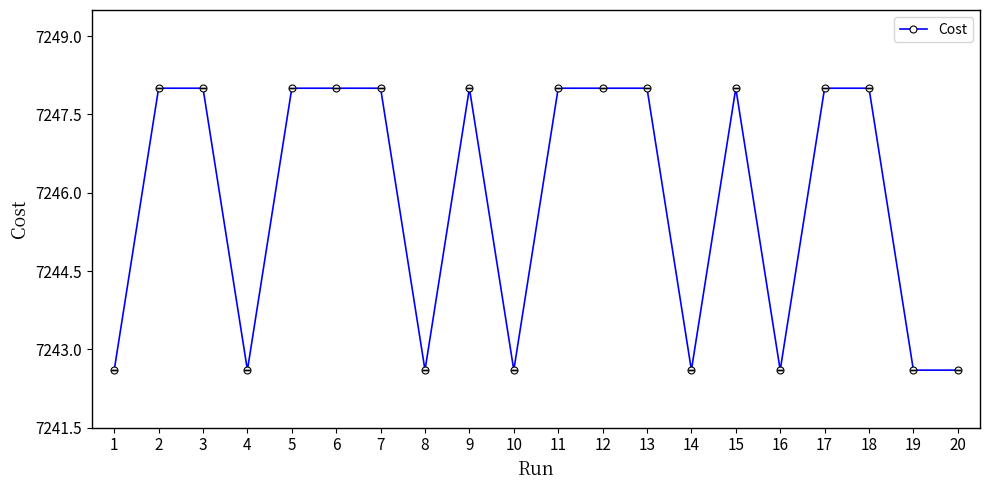

Does the chart display data point markers on the line(s)?

Yes